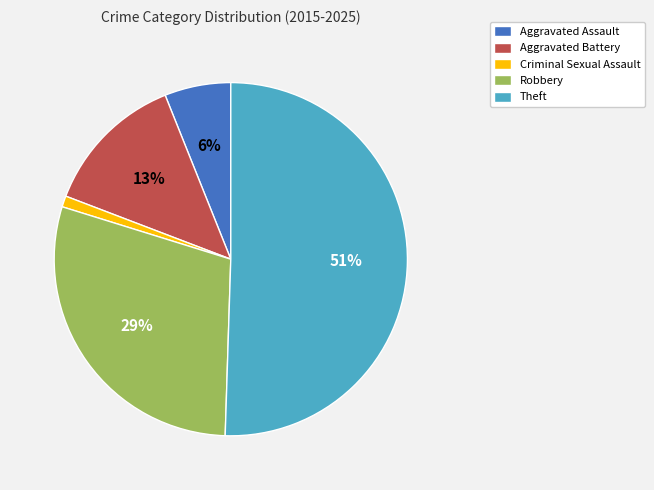

To the nearest percent, what percentage of the pie is Robbery?

29%